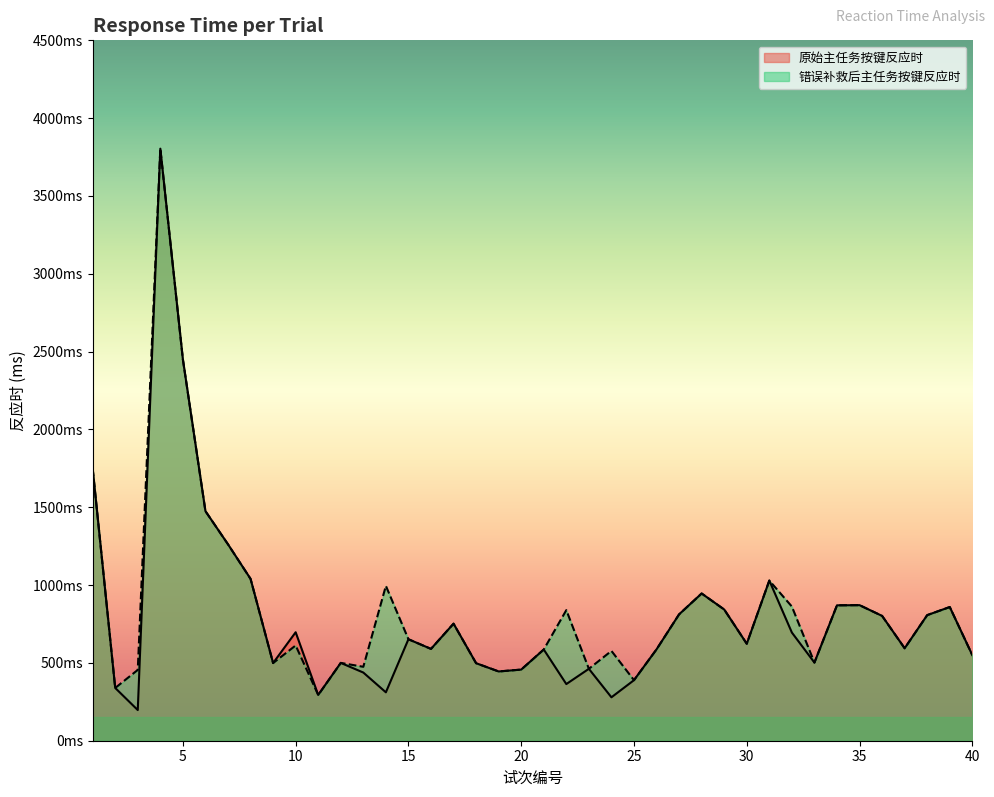

Which has a higher value, 19 or 31?

31